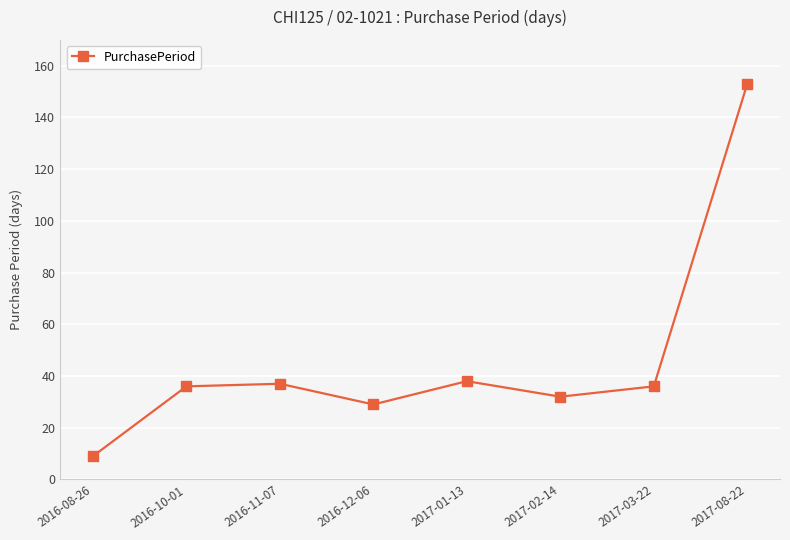

Is it true that the value at 2017-01-13 is 17?

False